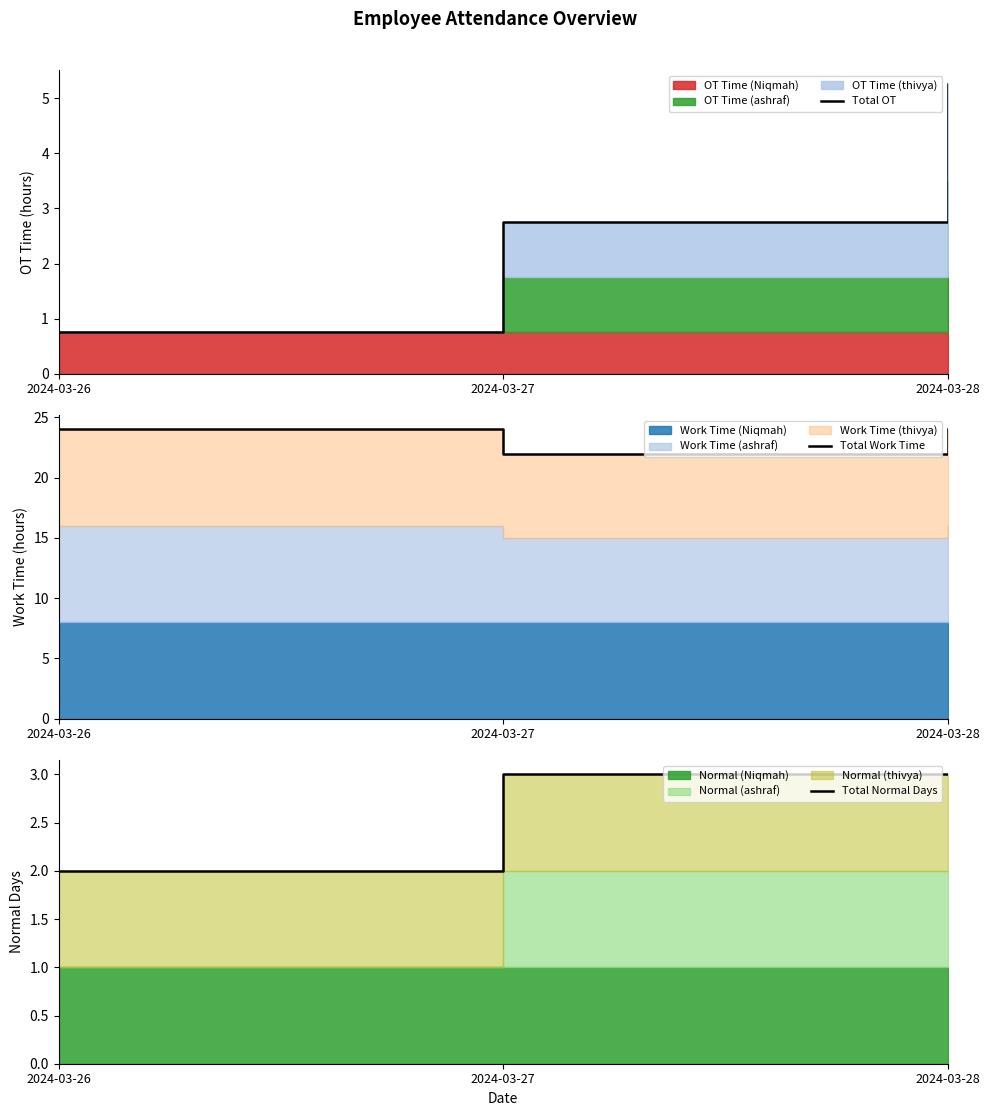

At how many categories does at least one series exceed 13?

3